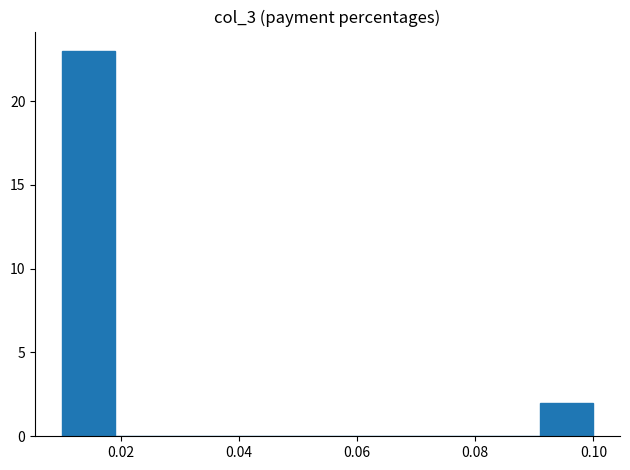

Reading left to right, transcribe this chart: for each bar, give the range it covers on the x-axis and its height. Neither the bar edges nor the heights are printed on the chart, so give them approximately, as read against the axes.

0.010 to 0.019: 23
0.019 to 0.028: 0
0.028 to 0.037: 0
0.037 to 0.046: 0
0.046 to 0.055: 0
0.055 to 0.064: 0
0.064 to 0.073: 0
0.073 to 0.082: 0
0.082 to 0.091: 0
0.091 to 0.100: 2